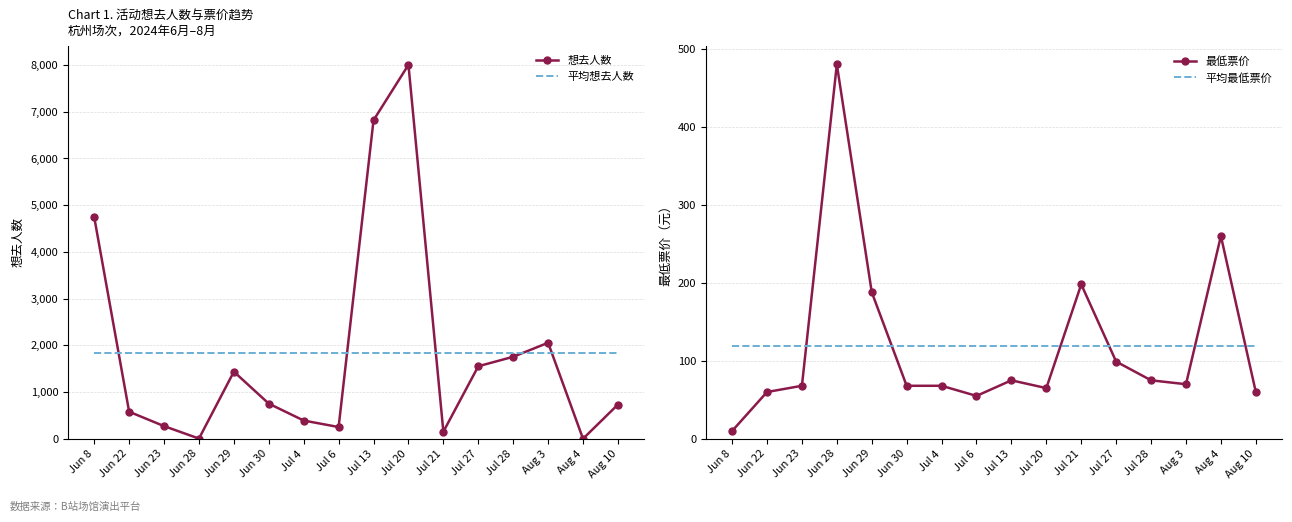

What is the total value across all series at Jul 28?

3794.1